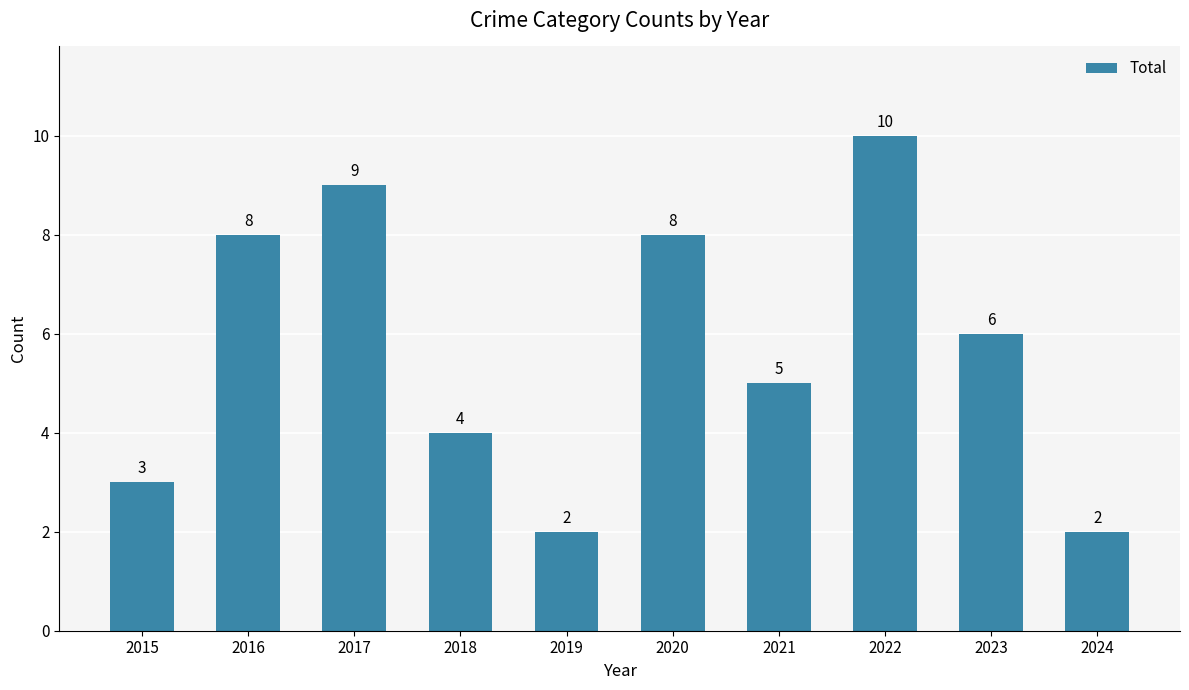

What is the value of the 3rd bar from the left?

9